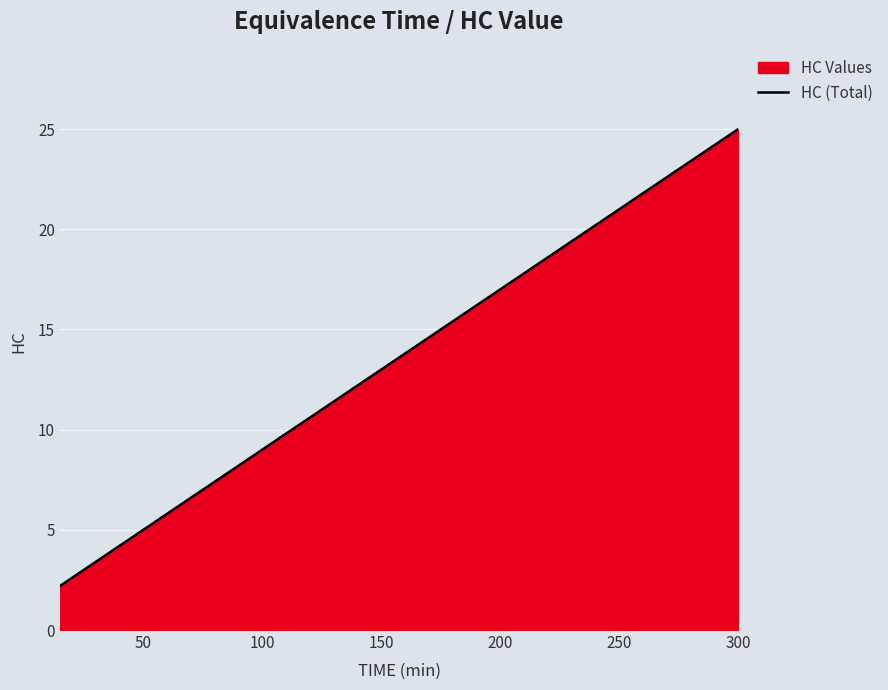

Is it true that the value at 300 is 25.0?

True